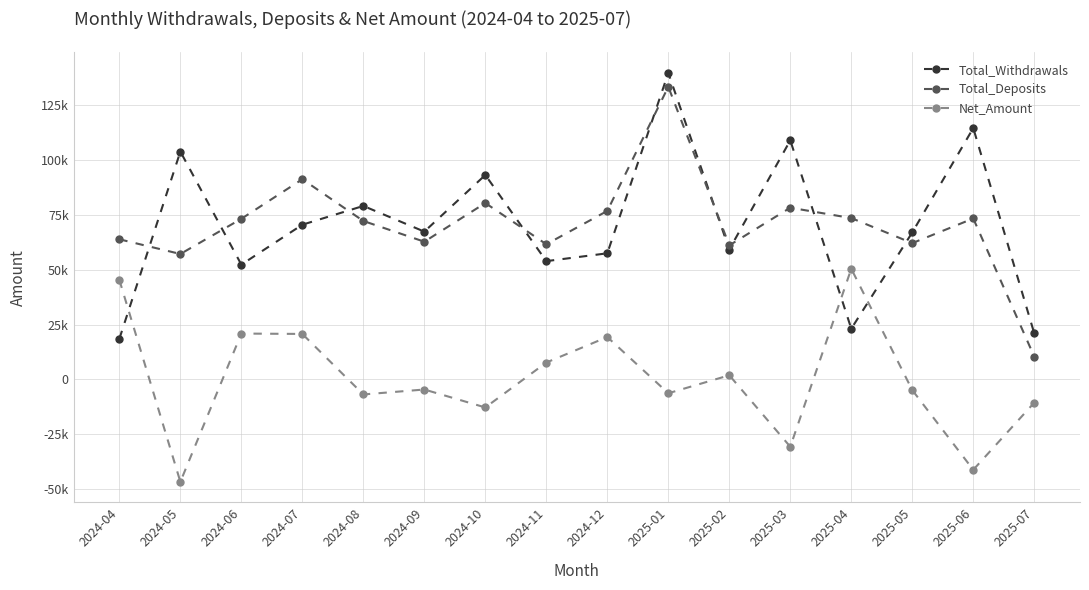

Does the chart have visible grid lines?

Yes